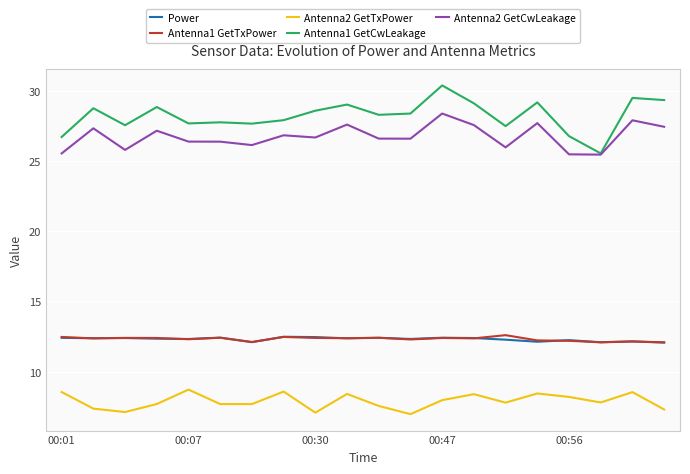

At how many categories does at least one series exceed 20?

20